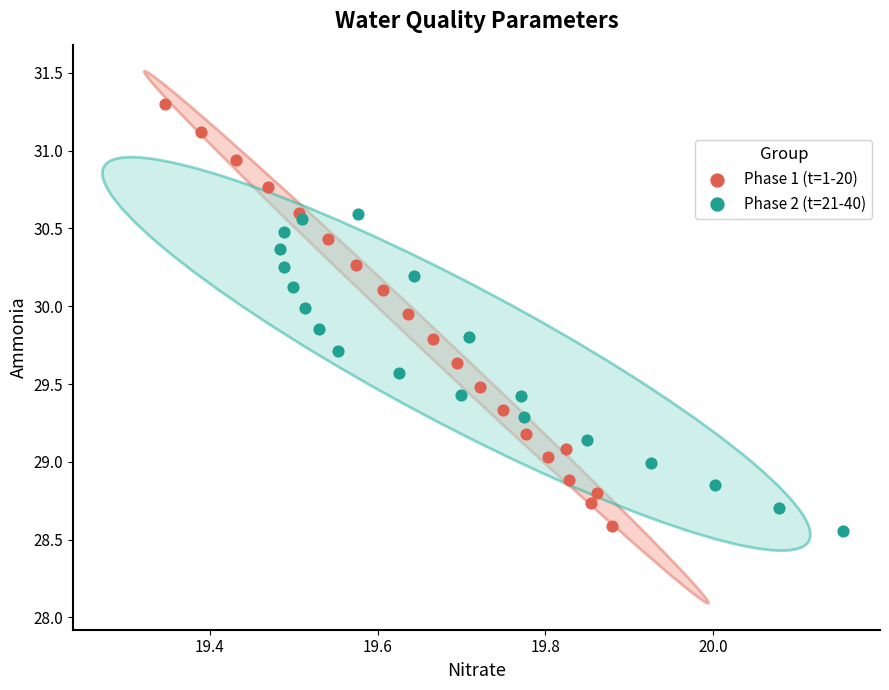

Which series contains the lowest Y value?

Phase 2 (t=21-40)